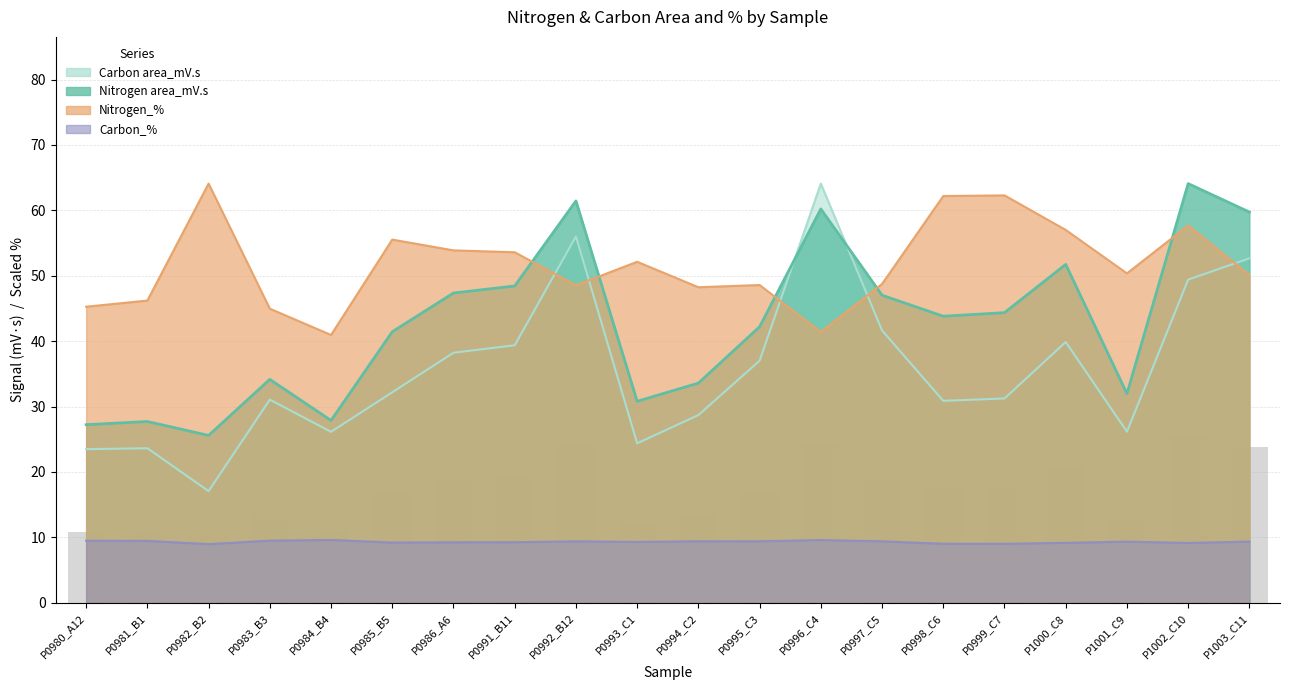

Reading left to right, what are all the values shown in this chart?

Nitrogen area_mV.s: P0980_A12=27.2	P0981_B1=27.7	P0982_B2=25.6	P0983_B3=34.2	P0984_B4=27.9	P0985_B5=41.4	P0986_A6=47.4	P0991_B11=48.4	P0992_B12=61.4	P0993_C1=30.8	P0994_C2=33.6	P0995_C3=42.2	P0996_C4=60.2	P0997_C5=47.0	P0998_C6=43.8	P0999_C7=44.4	P1000_C8=51.7	P1001_C9=32.0	P1002_C10=64.1	P1003_C11=59.7
Carbon area_mV.s: P0980_A12=23.5	P0981_B1=23.6	P0982_B2=17.1	P0983_B3=31.1	P0984_B4=26.1	P0985_B5=32.2	P0986_A6=38.2	P0991_B11=39.4	P0992_B12=56.0	P0993_C1=24.4	P0994_C2=28.7	P0995_C3=37.0	P0996_C4=64.1	P0997_C5=41.6	P0998_C6=30.9	P0999_C7=31.2	P1000_C8=39.9	P1001_C9=26.2	P1002_C10=49.4	P1003_C11=52.7
Nitrogen_%: P0980_A12=45.3	P0981_B1=46.2	P0982_B2=64.1	P0983_B3=45.0	P0984_B4=40.9	P0985_B5=55.5	P0986_A6=53.9	P0991_B11=53.6	P0992_B12=48.5	P0993_C1=52.1	P0994_C2=48.2	P0995_C3=48.6	P0996_C4=41.4	P0997_C5=48.7	P0998_C6=62.2	P0999_C7=62.3	P1000_C8=57.0	P1001_C9=50.4	P1002_C10=57.7	P1003_C11=50.1
Carbon_%: P0980_A12=9.5	P0981_B1=9.5	P0982_B2=9.0	P0983_B3=9.5	P0984_B4=9.6	P0985_B5=9.2	P0986_A6=9.3	P0991_B11=9.3	P0992_B12=9.4	P0993_C1=9.3	P0994_C2=9.4	P0995_C3=9.4	P0996_C4=9.6	P0997_C5=9.4	P0998_C6=9.0	P0999_C7=9.0	P1000_C8=9.2	P1001_C9=9.4	P1002_C10=9.2	P1003_C11=9.4